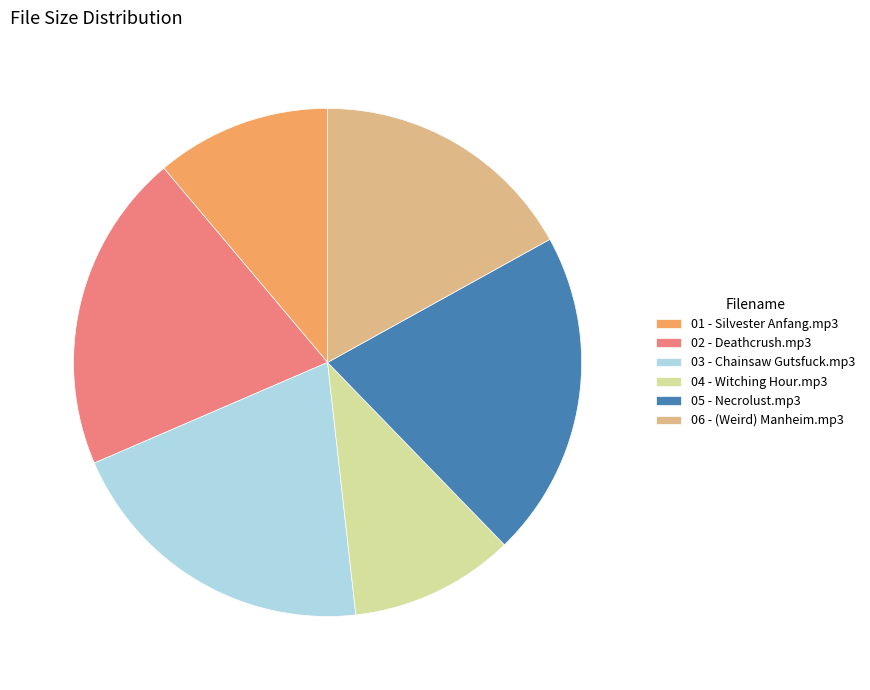

Count the number of slices in the pie.

6